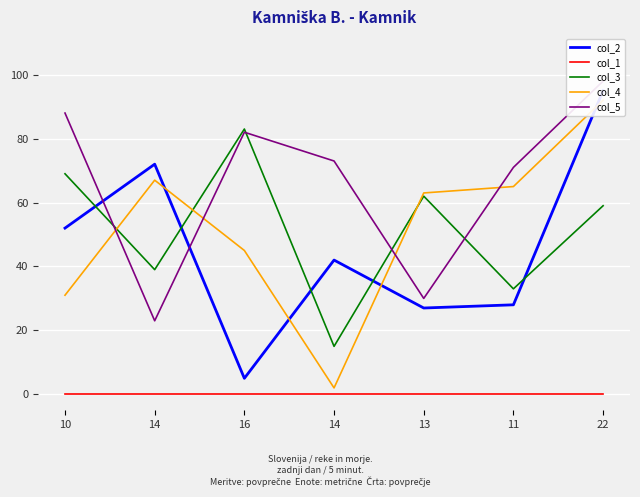

Which series has the largest total across all categories?

col_5